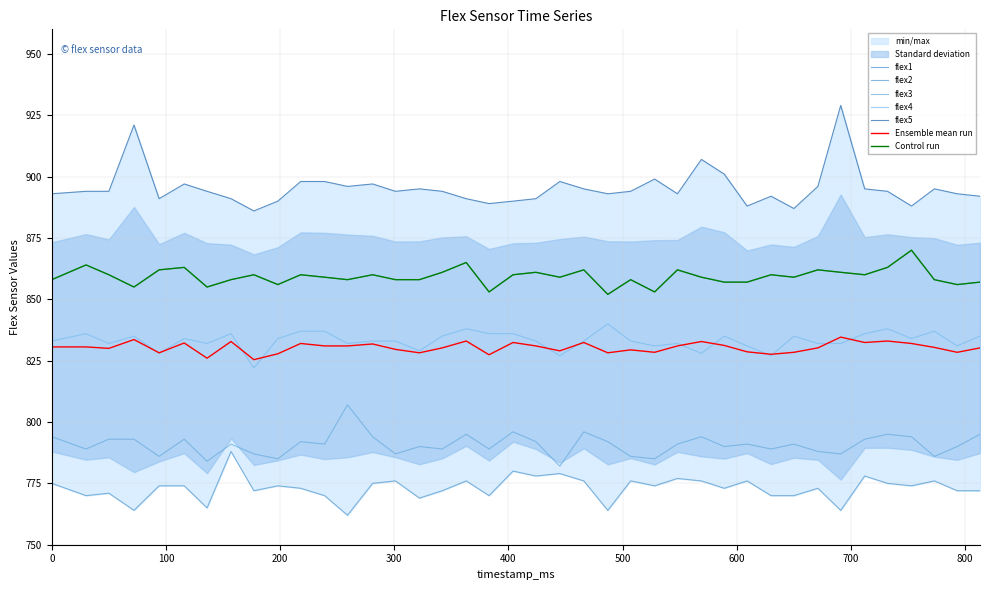

Reading left to right, what are all the values shown in this chart?

flex1: 0=858	30=864	50=860	72=855	94=862	116=863	136=855	157=858	177=860	198=856	218=860	239=859	259=858	281=860	301=858	322=858	342=861	363=865	383=853	404=860	424=861	445=859	466=862	487=852	507=858	528=853	548=862	569=859	589=857	609=857	630=860	650=859	671=862	691=861	712=860	732=863	753=870	773=858	793=856	813=857
flex2: 0=775	30=770	50=771	72=764	94=774	116=774	136=765	157=788	177=772	198=774	218=773	239=770	259=762	281=775	301=776	322=769	342=772	363=776	383=770	404=780	424=778	445=779	466=776	487=764	507=776	528=774	548=777	569=776	589=773	609=776	630=770	650=770	671=773	691=764	712=778	732=775	753=774	773=776	793=772	813=772
flex3: 0=794	30=789	50=793	72=793	94=786	116=793	136=784	157=791	177=787	198=785	218=792	239=791	259=807	281=794	301=787	322=790	342=789	363=795	383=789	404=796	424=792	445=782	466=796	487=792	507=786	528=785	548=791	569=794	589=790	609=791	630=789	650=791	671=788	691=787	712=793	732=795	753=794	773=786	793=790	813=795
flex4: 0=833	30=836	50=832	72=835	94=828	116=834	136=832	157=836	177=822	198=834	218=837	239=837	259=832	281=833	301=833	322=829	342=835	363=838	383=836	404=836	424=833	445=827	466=833	487=840	507=833	528=831	548=832	569=828	589=835	609=831	630=827	650=835	671=832	691=832	712=836	732=838	753=834	773=837	793=831	813=835
flex5: 0=893	30=894	50=894	72=921	94=891	116=897	136=894	157=891	177=886	198=890	218=898	239=898	259=896	281=897	301=894	322=895	342=894	363=891	383=889	404=890	424=891	445=898	466=895	487=893	507=894	528=899	548=893	569=907	589=901	609=888	630=892	650=887	671=896	691=929	712=895	732=894	753=888	773=895	793=893	813=892